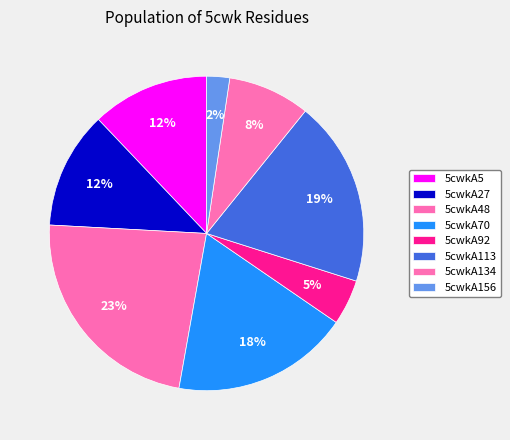

Does 5cwkA134 account for over 50% of the chart?

No